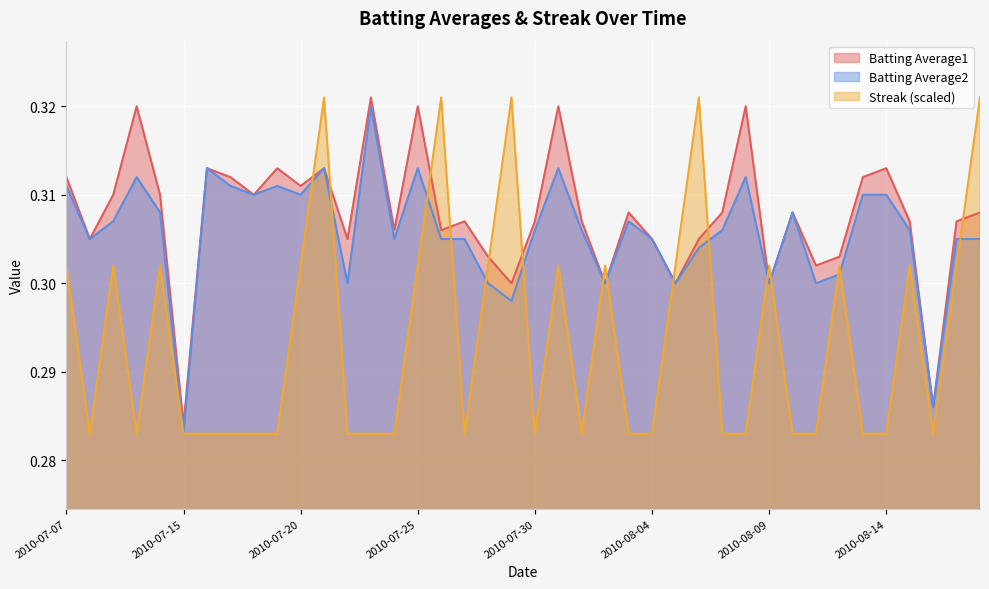

Which has a higher value, 2010-07-23 or 2010-07-25?

2010-07-23